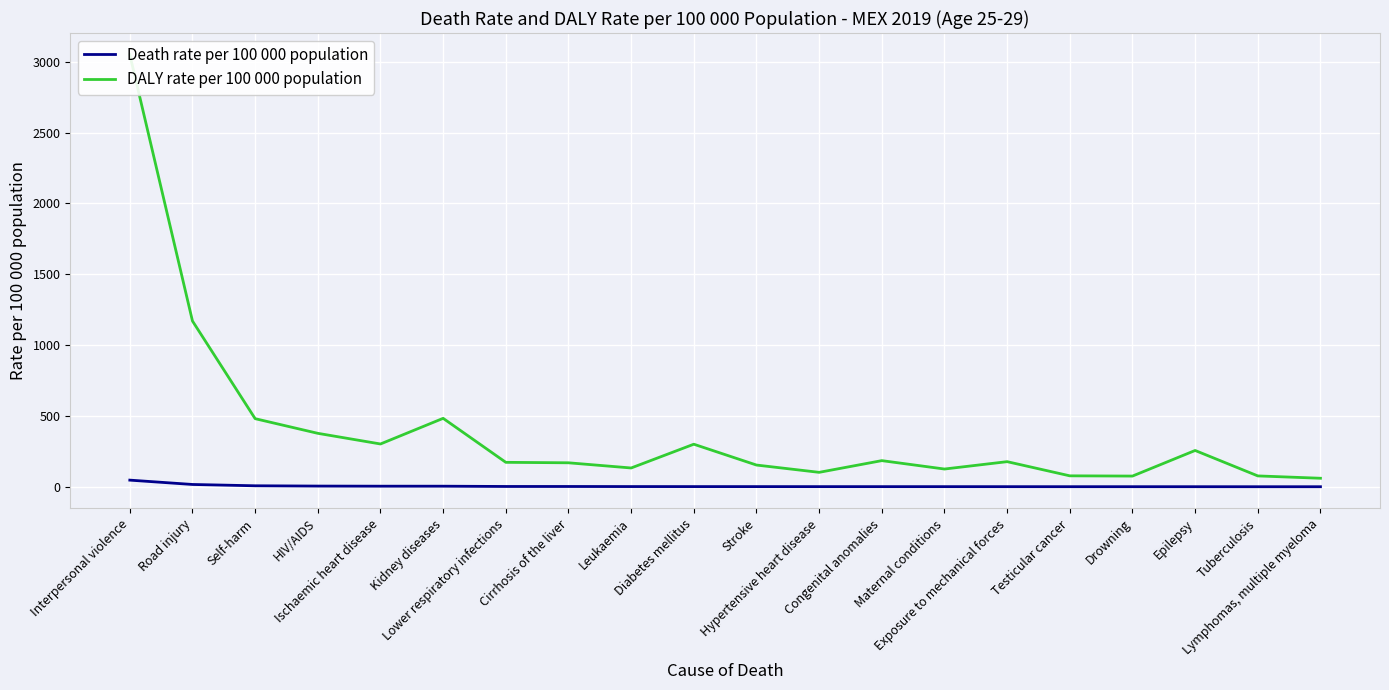

What is the value of the DALY rate per 100 000 population point at the 19th from the left?

77.3